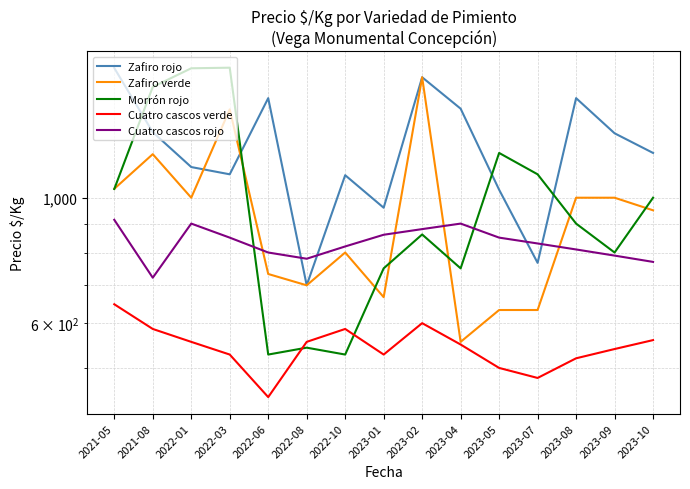

Rank the categories by Cuatro cascos verde value from lowest to highest.

2022-06, 2023-07, 2023-05, 2023-08, 2022-03, 2023-01, 2023-09, 2023-04, 2022-01, 2022-08, 2023-10, 2021-08, 2022-10, 2023-02, 2021-05